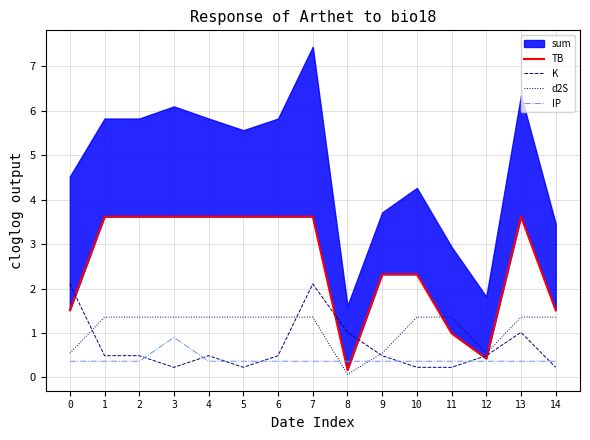

At which label does K reach its minimum?

3